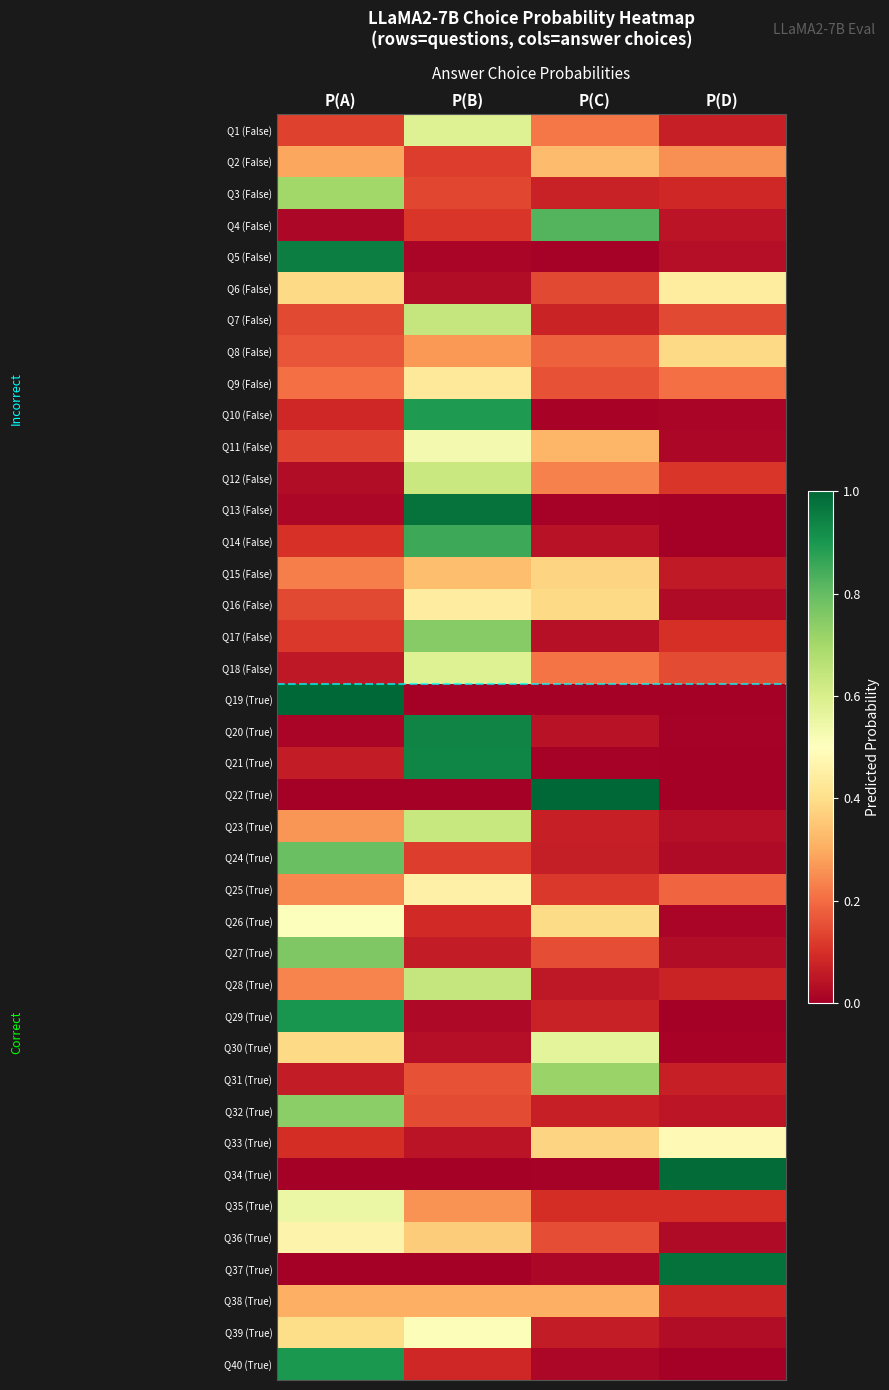

List the series in order of their peak value, highest first.

Q22 (True), Q19 (True), Q34 (True), Q37 (True), Q13 (False), Q5 (False), Q20 (True), Q21 (True), Q29 (True), Q40 (True), Q10 (False), Q14 (False), Q4 (False), Q24 (True), Q27 (True), Q17 (False), Q32 (True), Q31 (True), Q3 (False), Q7 (False), Q28 (True), Q23 (True), Q12 (False), Q1 (False), Q18 (False), Q30 (True), Q35 (True), Q11 (False), Q39 (True), Q26 (True), Q33 (True), Q36 (True), Q25 (True), Q16 (False), Q6 (False), Q9 (False), Q8 (False), Q15 (False), Q2 (False), Q38 (True)